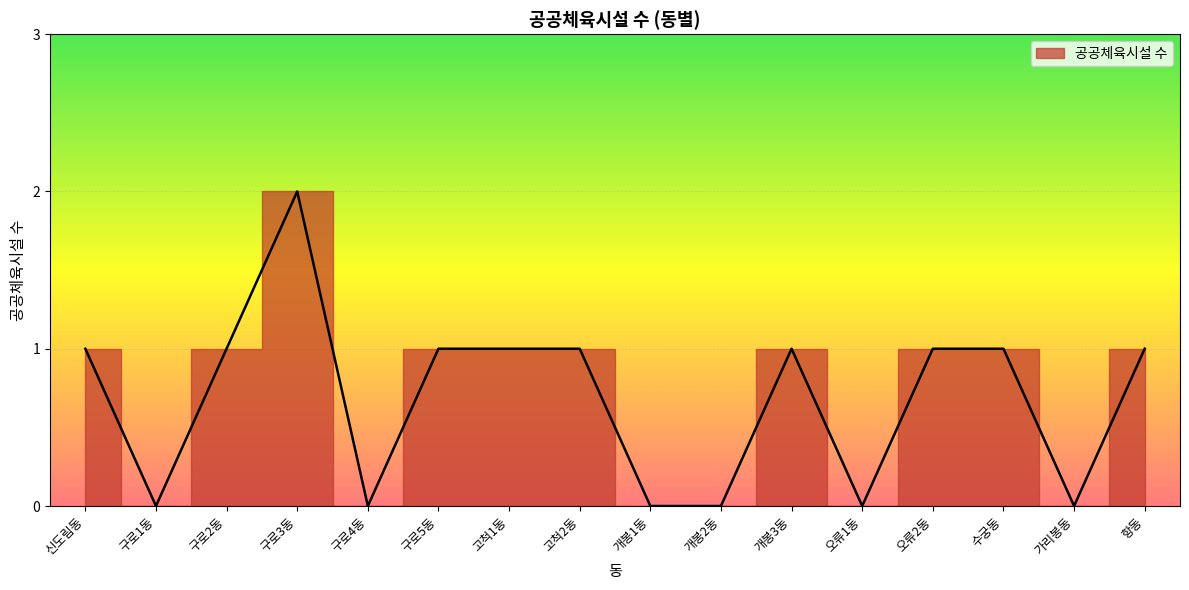

How many lines are shown in the chart?

1